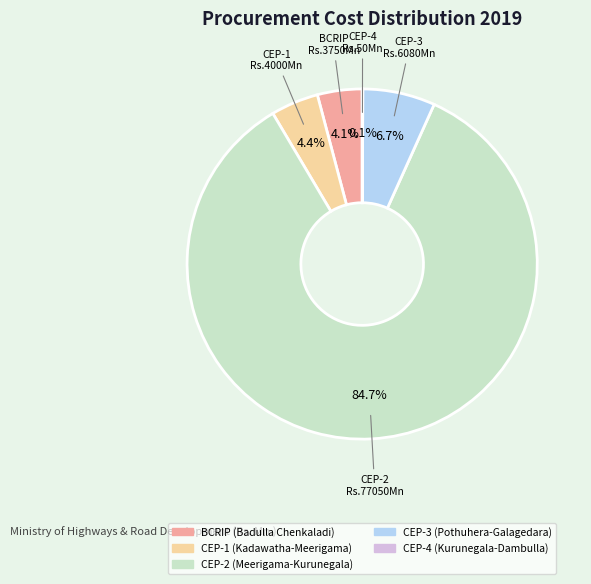

Which slice represents more than half of the pie?

CEP-2